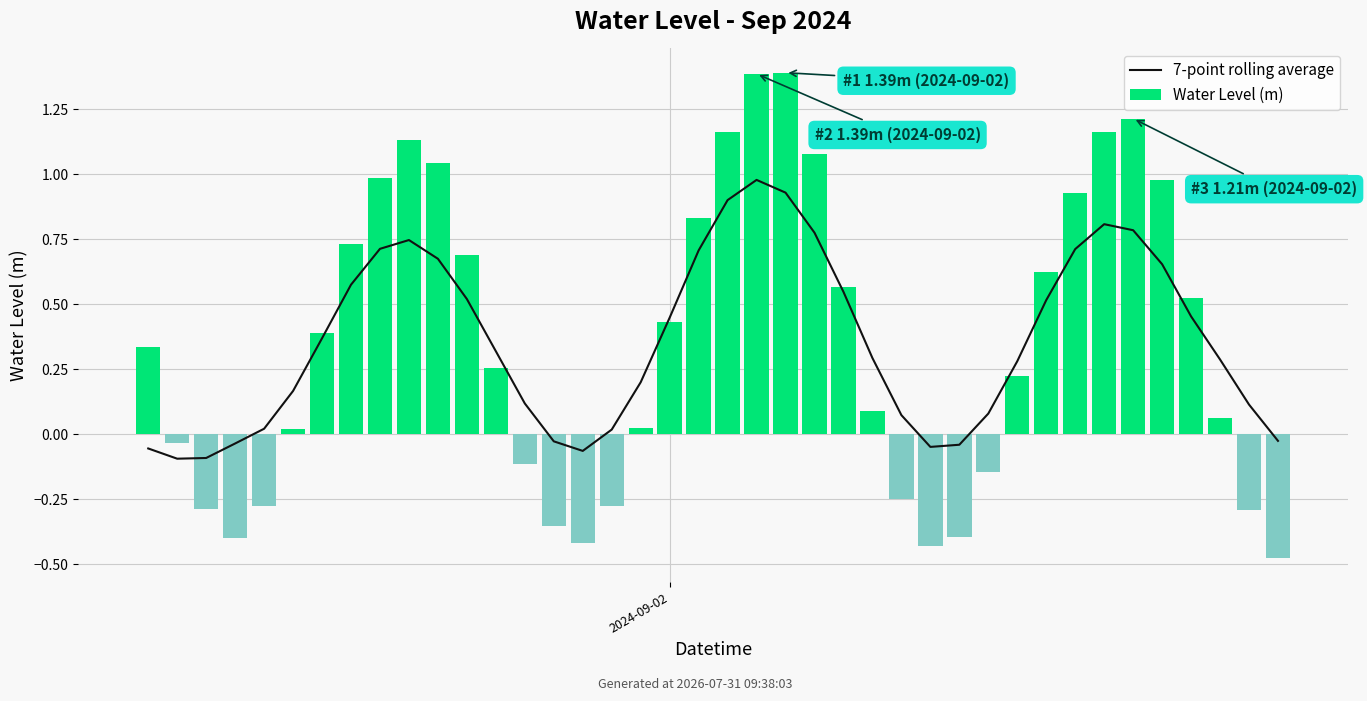

The Water Level (m) series shows -0.4 at 14. True or false?

True